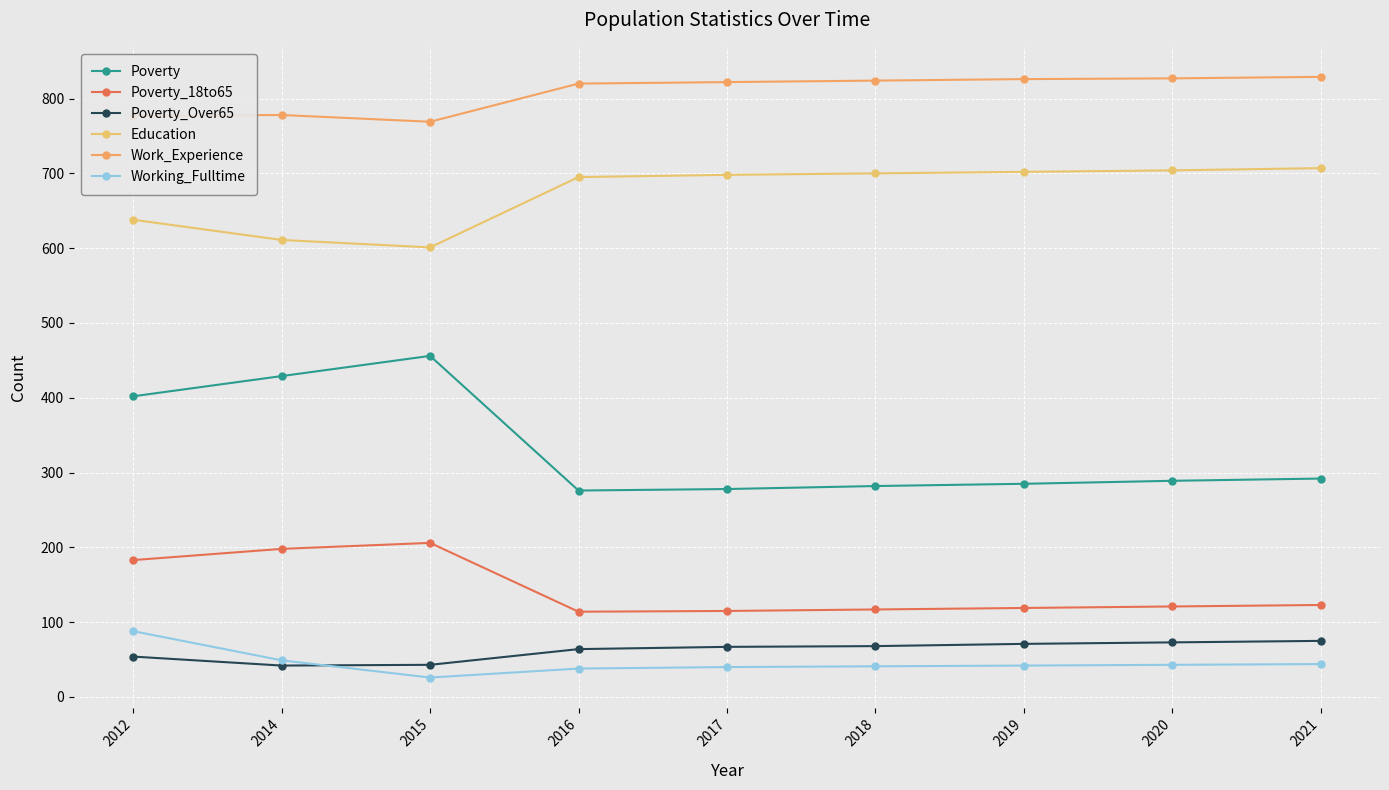

True or false: Poverty_18to65 and Education intersect in this chart.

False